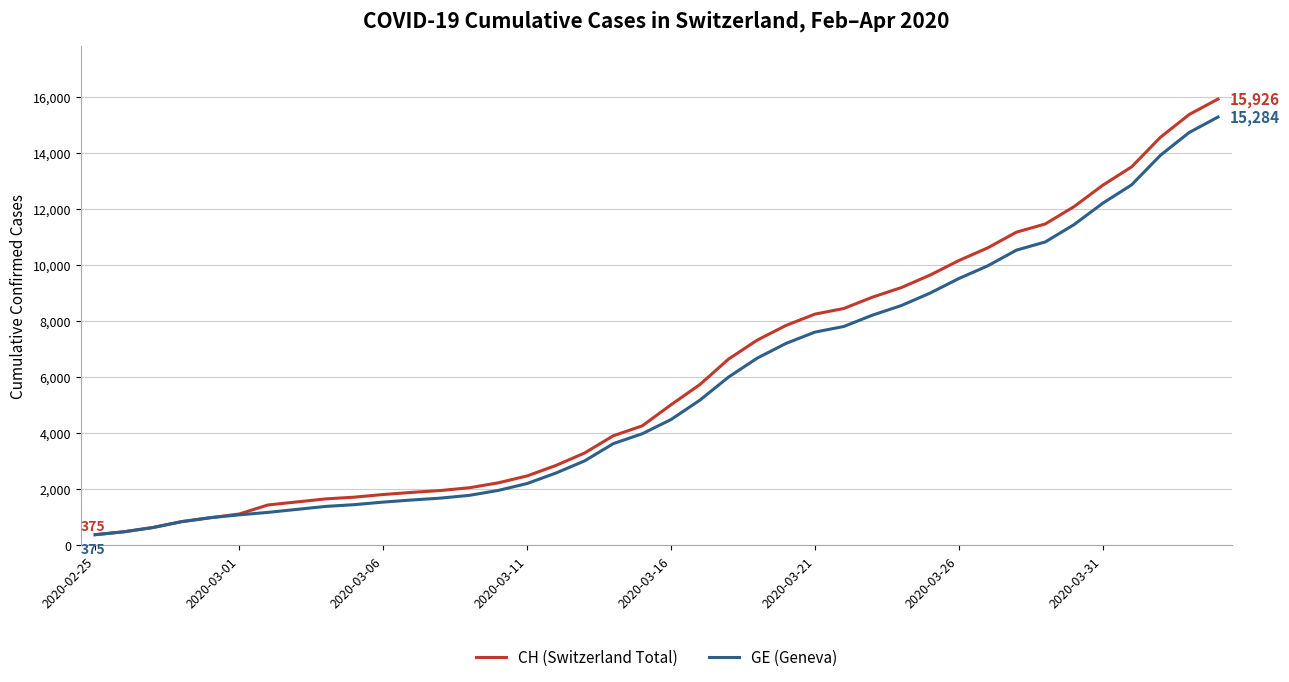

Which series has the largest range (max minus min)?

CH (Switzerland Total)